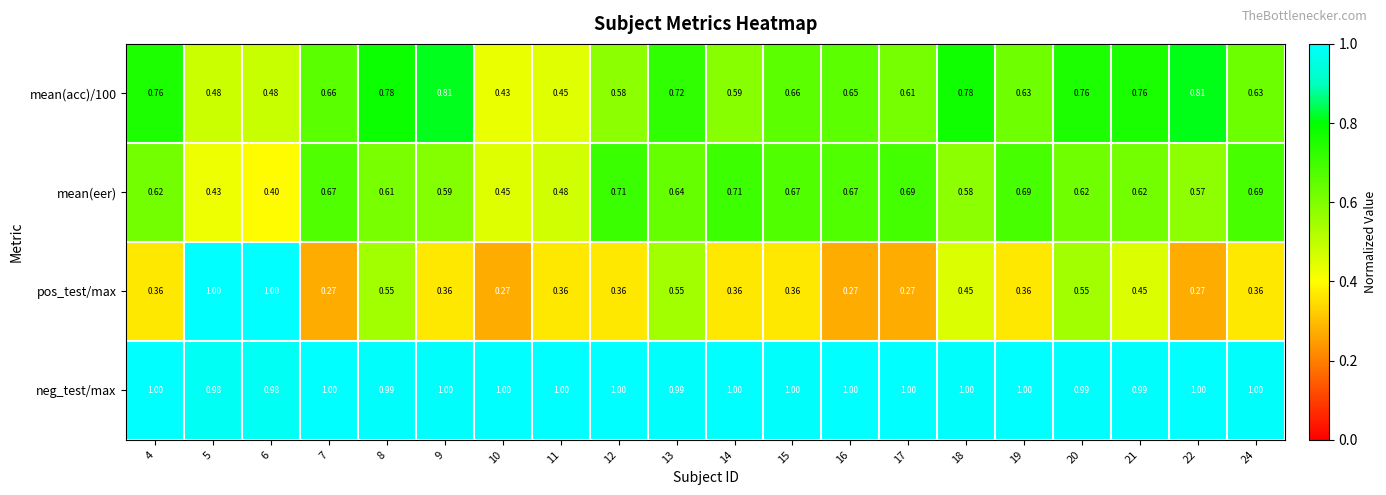

Is the value of mean(eer) at 6 greater than the value of pos_test/max at 7?

Yes